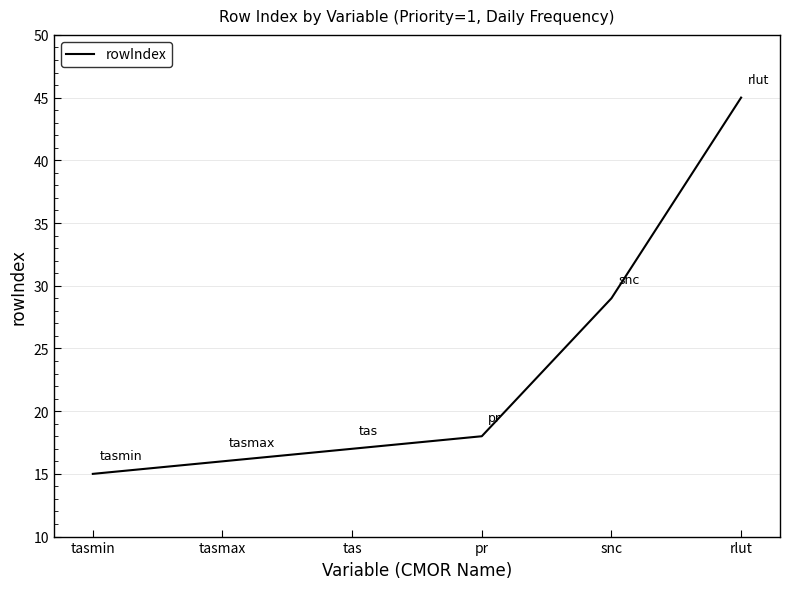

Reading left to right, list all the values displayed in this chart.

tasmin=15	tasmax=16	tas=17	pr=18	snc=29	rlut=45